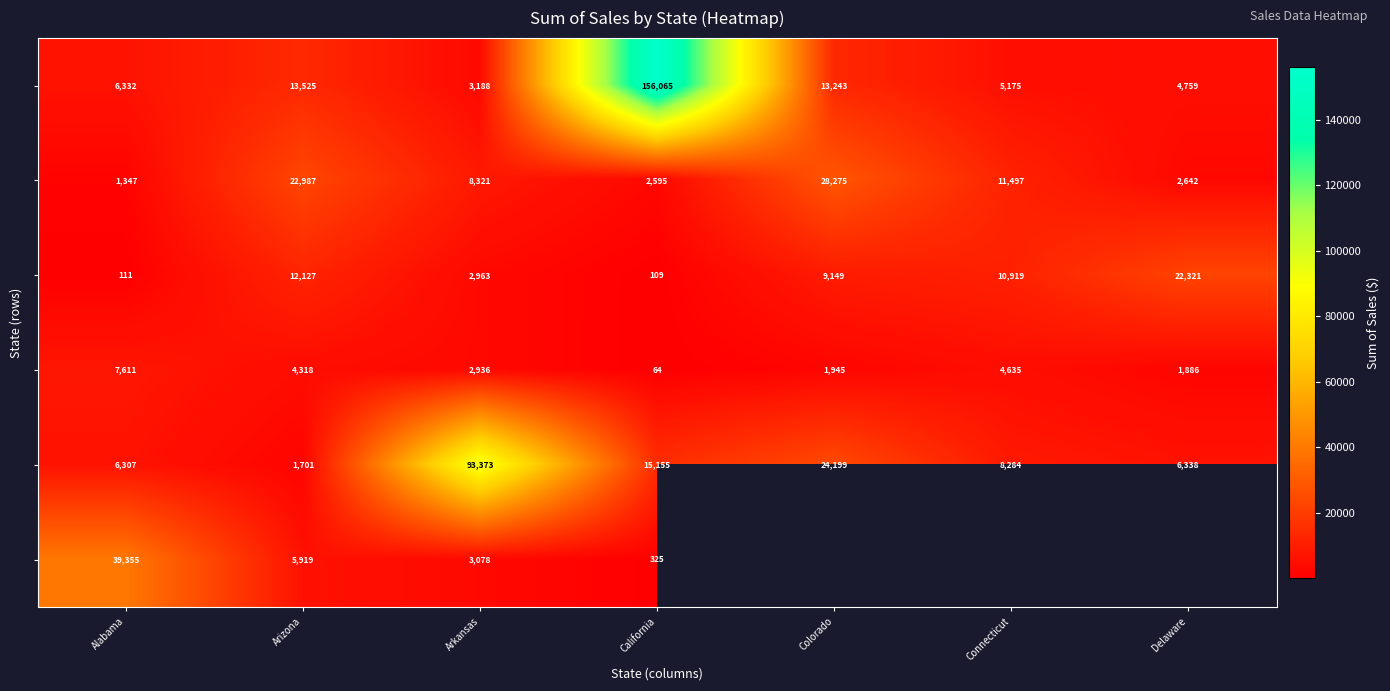

What is the minimum value shown in the chart?

64.0